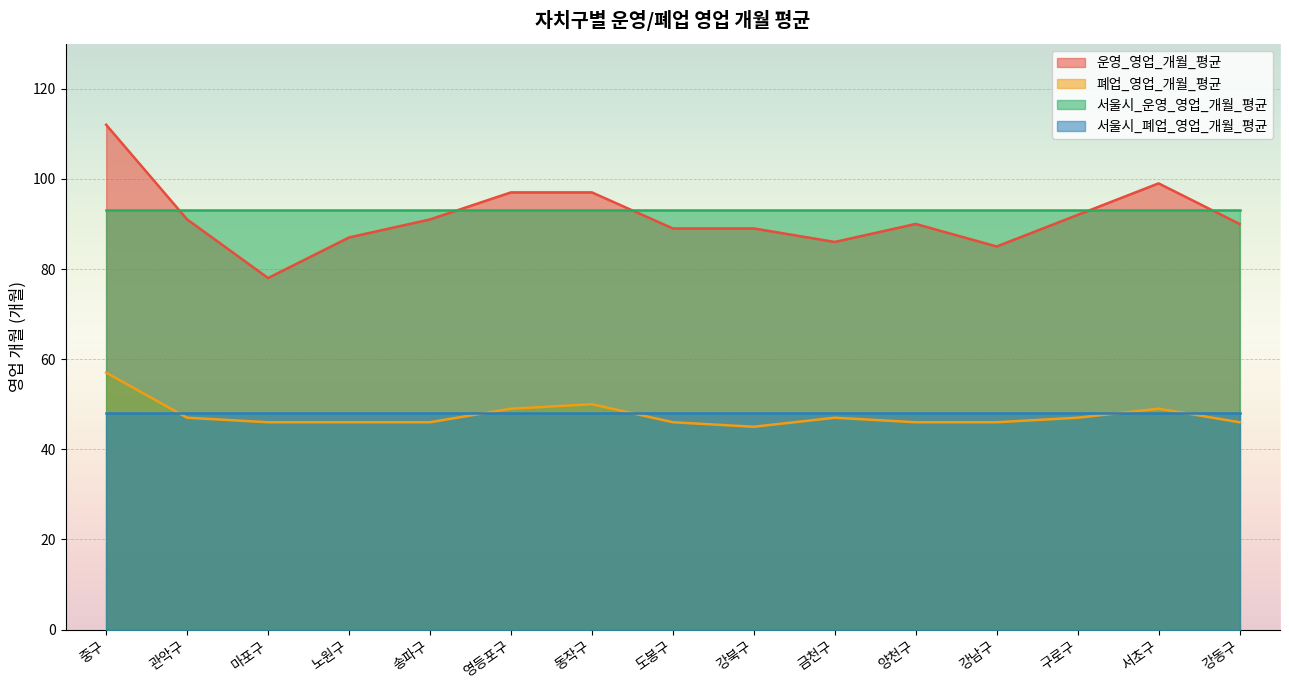

How many interior local peaks does the 운영_영업_개월_평균 series have?

2